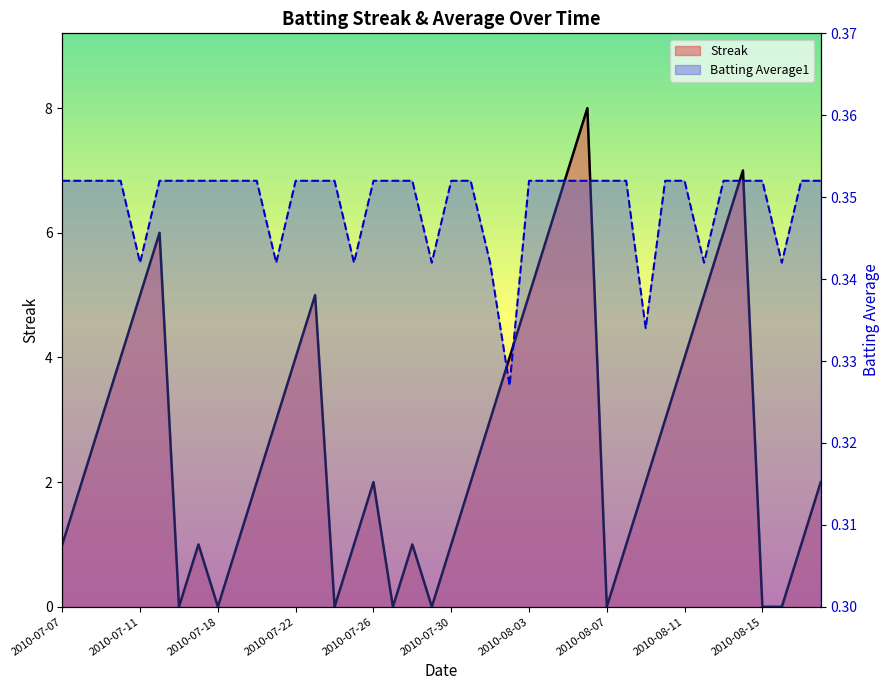

Is the value of Streak (line) at 21 greater than the value of Batting Average1 (line) at 14?

Yes